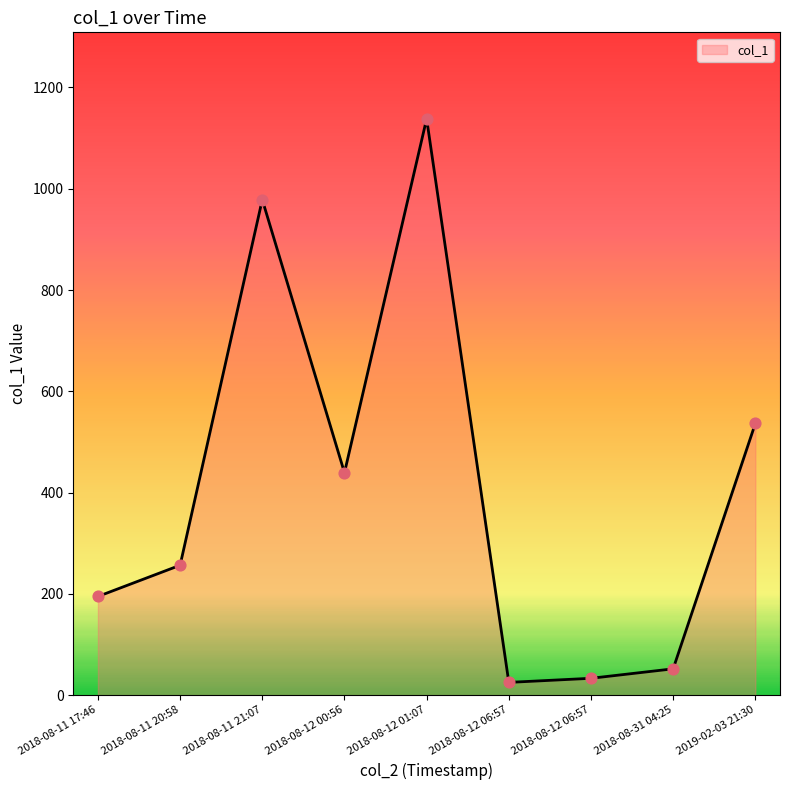

Is this an area chart (filled region under the line)?

Yes